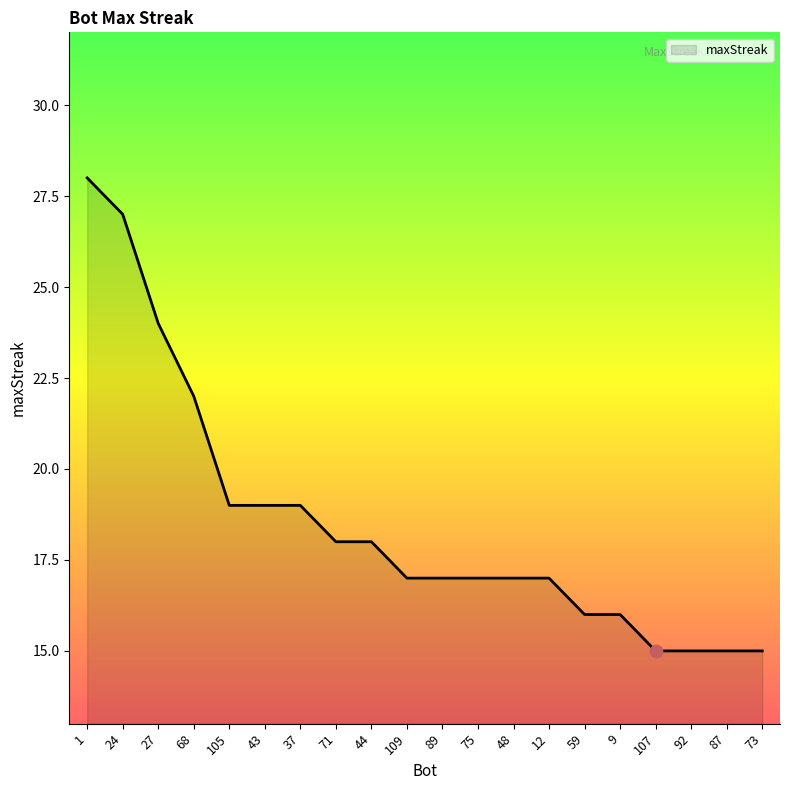

What is the change in value from 68 to 71?

-4